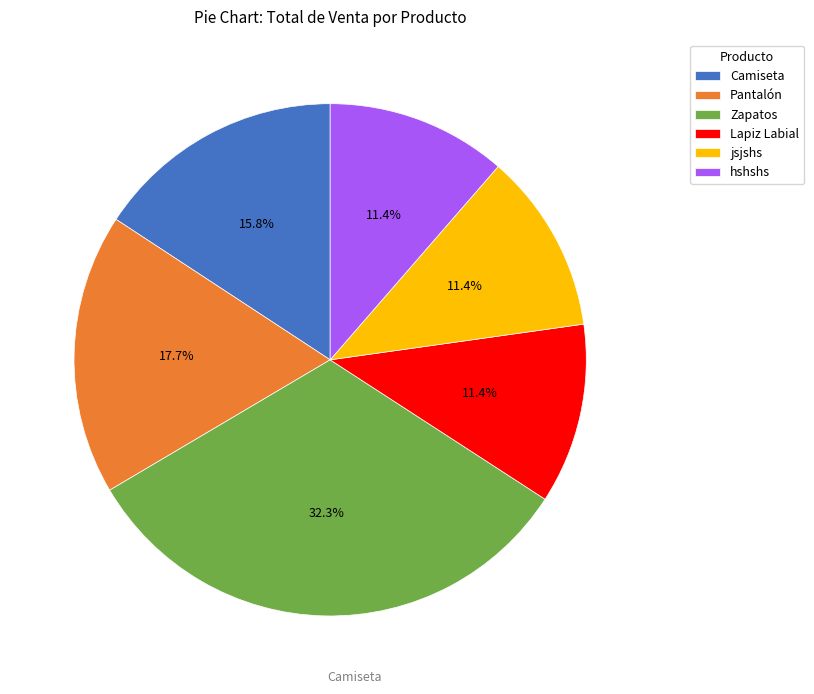

To the nearest percent, what is the difference between the hshshs and Zapatos slice percentages?

21%